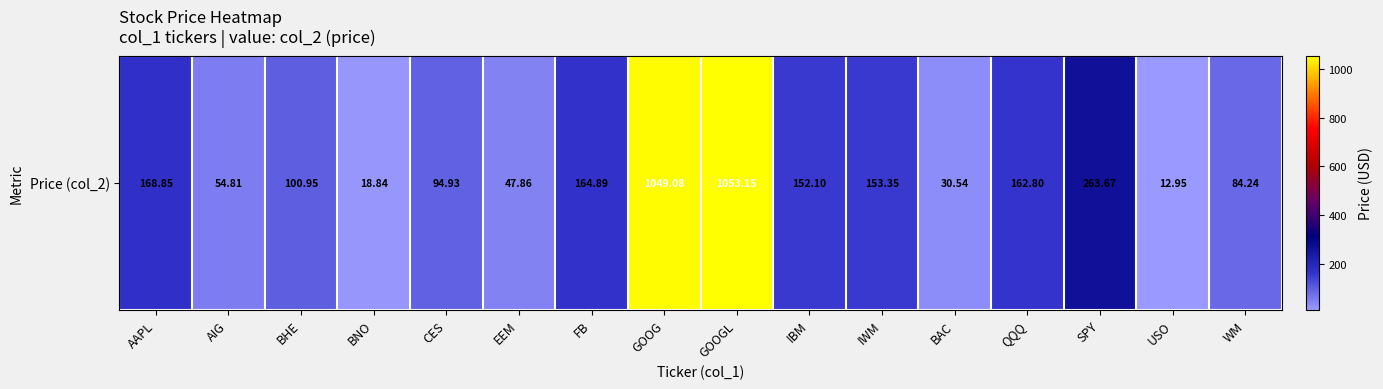

What is the difference between the maximum and second lowest values?

1034.3